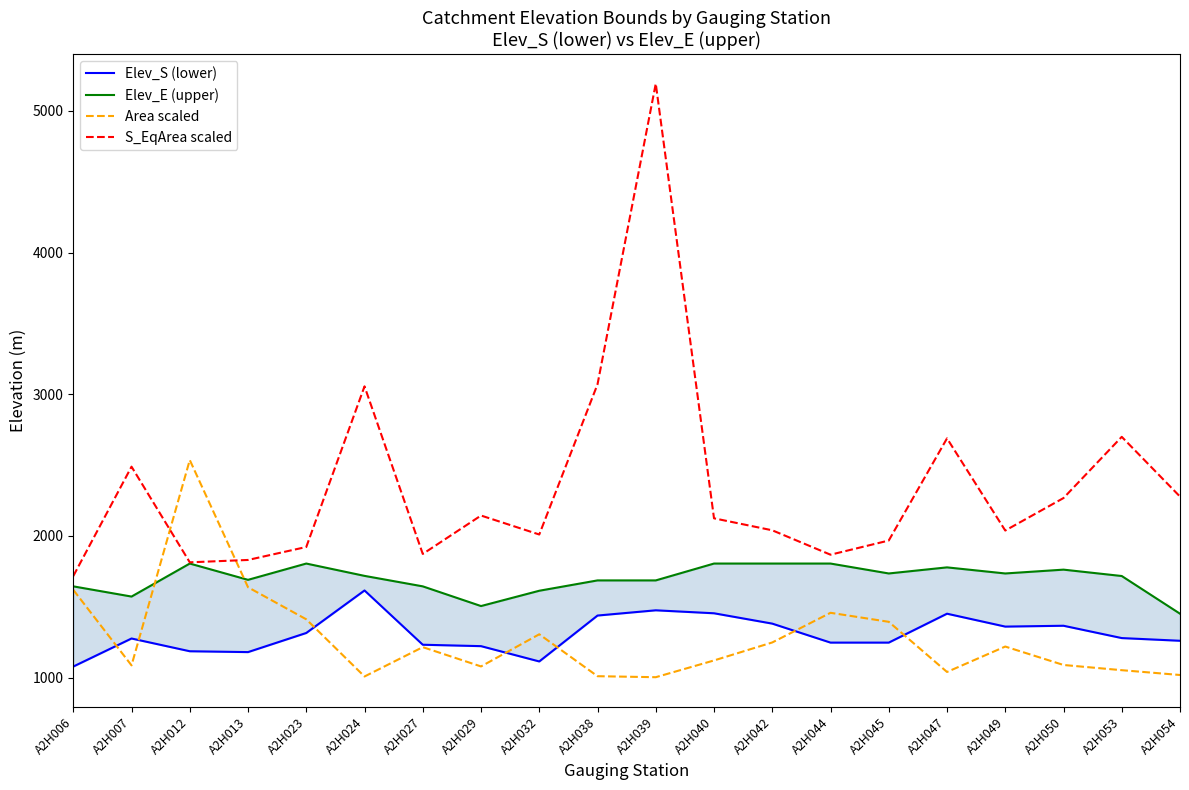

Reading left to right, what are all the values shown in this chart?

Elev_S (lower): 1078.0	1276.0	1186.0	1180.0	1315.0	1615.0	1232.0	1222.0	1114.0	1438.0	1475.0	1454.0	1381.0	1247.0	1247.0	1451.0	1360.0	1366.0	1279.0	1260.0
Elev_E (upper): 1644.0	1572.0	1805.0	1690.0	1805.0	1718.0	1644.0	1505.0	1613.0	1686.0	1686.0	1805.0	1805.0	1805.0	1735.0	1778.0	1735.0	1762.0	1717.0	1451.0
Area scaled: 1619.4	1086.3	2535.6	1637.6	1411.4	1007.9	1215.0	1078.8	1305.8	1009.9	1002.8	1121.1	1248.0	1457.4	1393.7	1039.8	1219.2	1089.1	1052.4	1018.4
S_EqArea scaled: 1716.5	2488.8	1813.7	1830.3	1921.9	3055.7	1872.8	2143.9	2009.9	3069.9	5192.2	2124.2	2039.7	1867.4	1967.4	2688.4	2037.9	2267.2	2699.3	2277.7